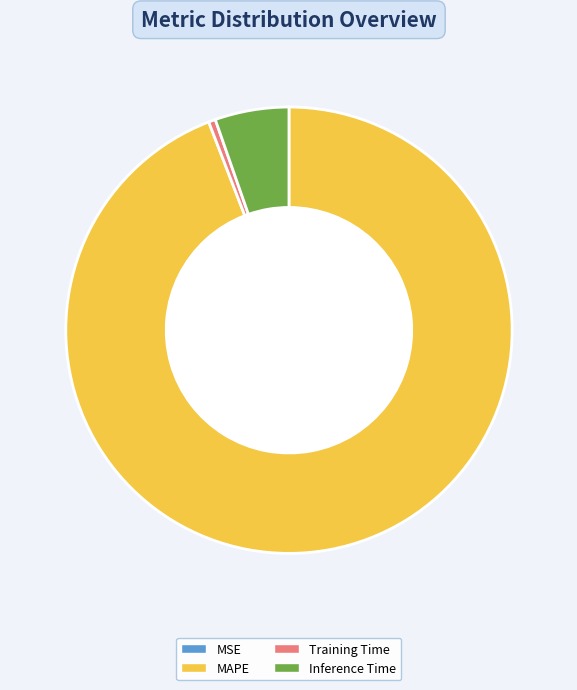

The Training Time slice represents 0% of the pie. True or false?

True